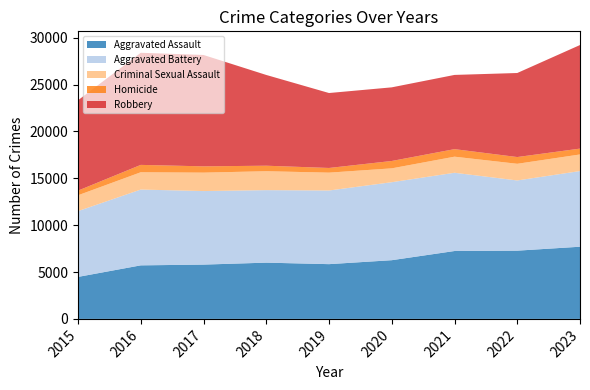

Reading left to right, list all the values displayed in this chart.

Aggravated Assault: 2015=4480	2016=5712	2017=5793	2018=6001	2019=5841	2020=6263	2021=7242	2022=7280	2023=7700
Aggravated Battery: 2015=7019	2016=8086	2017=7845	2018=7735	2019=7857	2020=8319	2021=8347	2022=7489	2023=8071
Criminal Sexual Assault: 2015=1690	2016=1846	2017=1965	2018=2018	2019=1904	2020=1478	2021=1716	2022=1777	2023=1772
Homicide: 2015=496	2016=786	2017=672	2018=588	2019=499	2020=787	2021=804	2022=721	2023=624
Robbery: 2015=9638	2016=11960	2017=11880	2018=9681	2019=7995	2020=7855	2021=7918	2022=8964	2023=11049